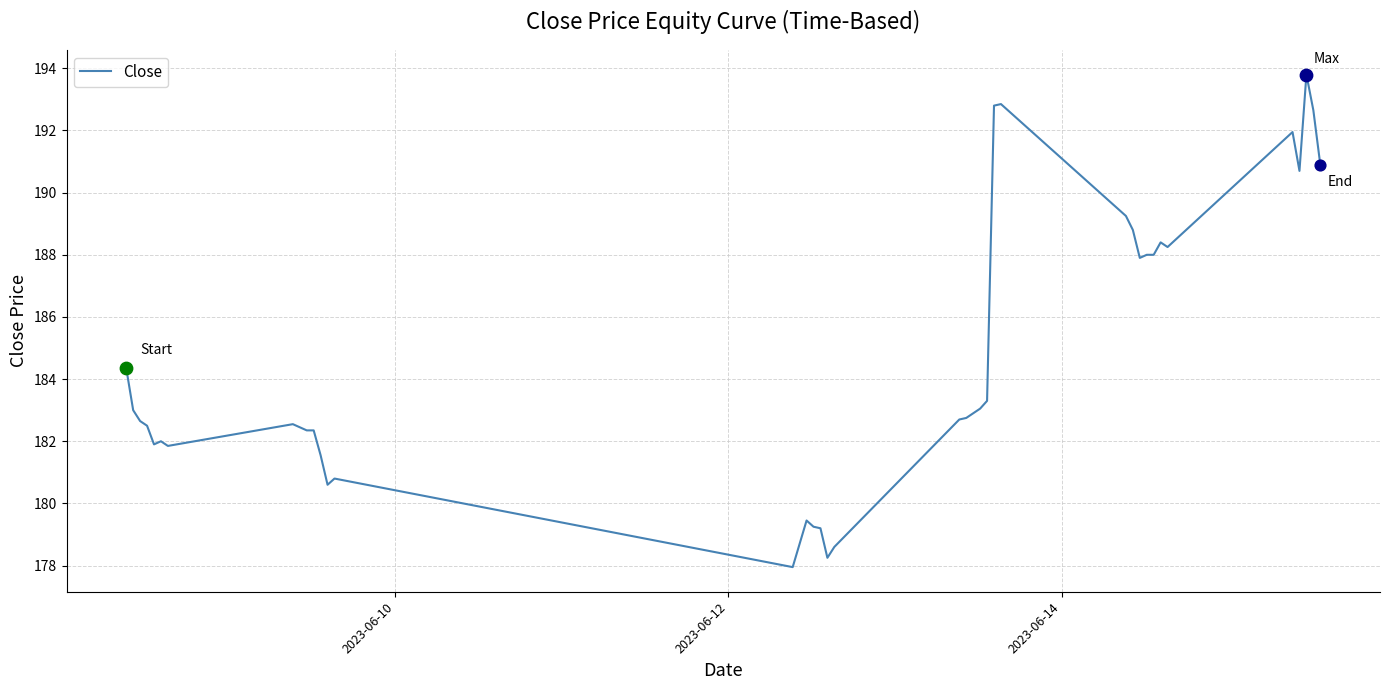

What is the maximum value shown in the chart?

193.8